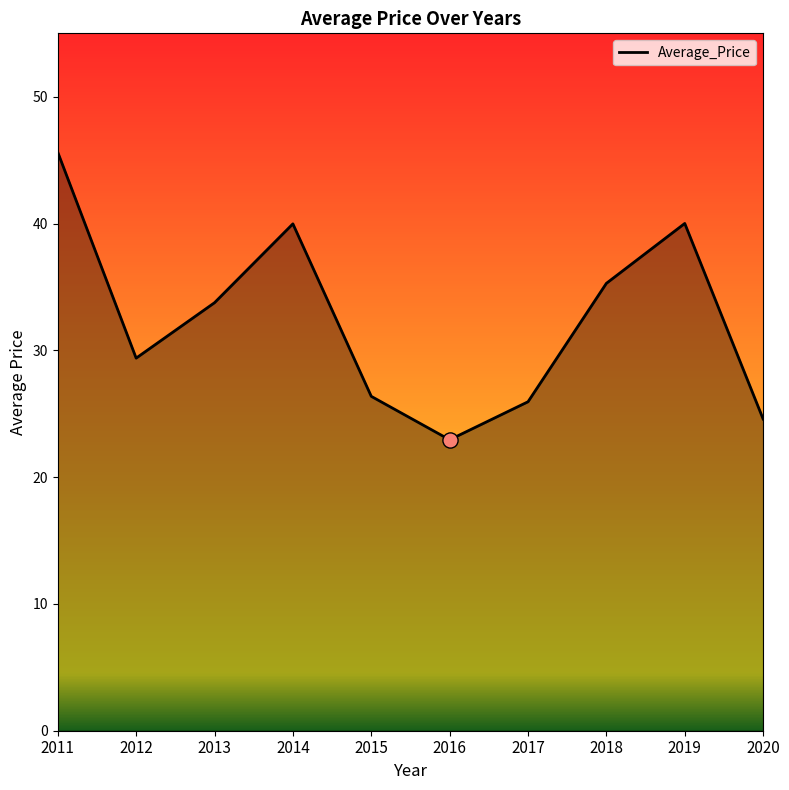

Which has a higher value, 2020 or 2016?

2020